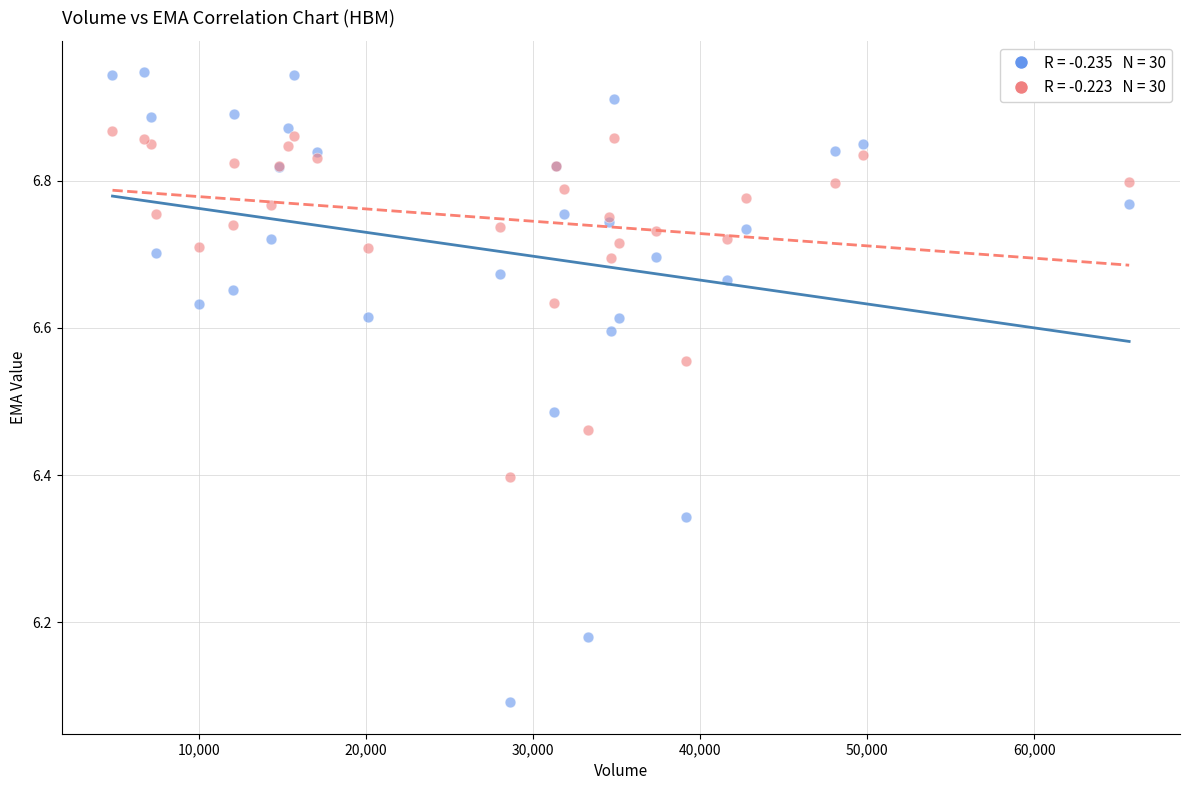

Across all series, what Y value is closest to 6?

6.1